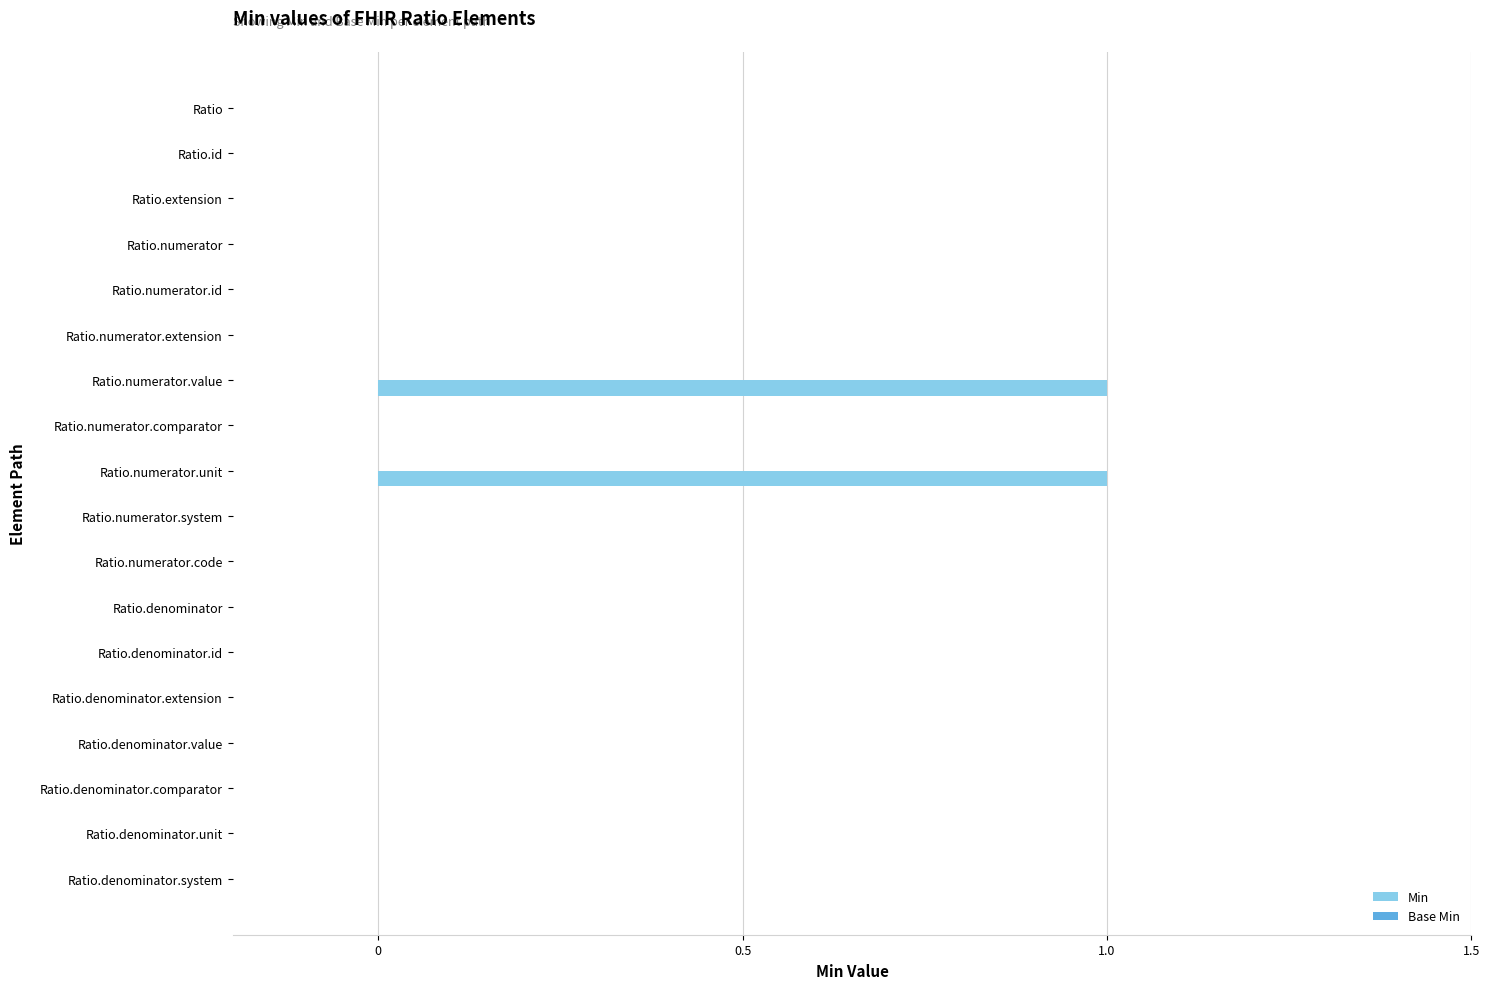

True or false: the data shows 1 at Ratio.numerator.value.

True